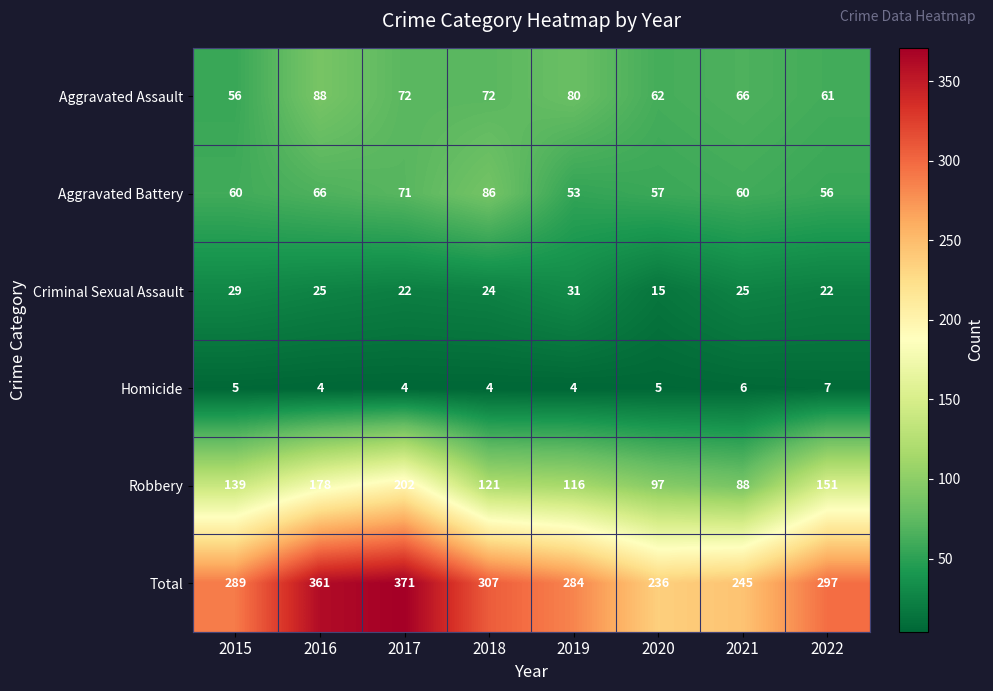

Rank the series at 2020 from lowest to highest value.

Homicide, Criminal Sexual Assault, Aggravated Battery, Aggravated Assault, Robbery, Total